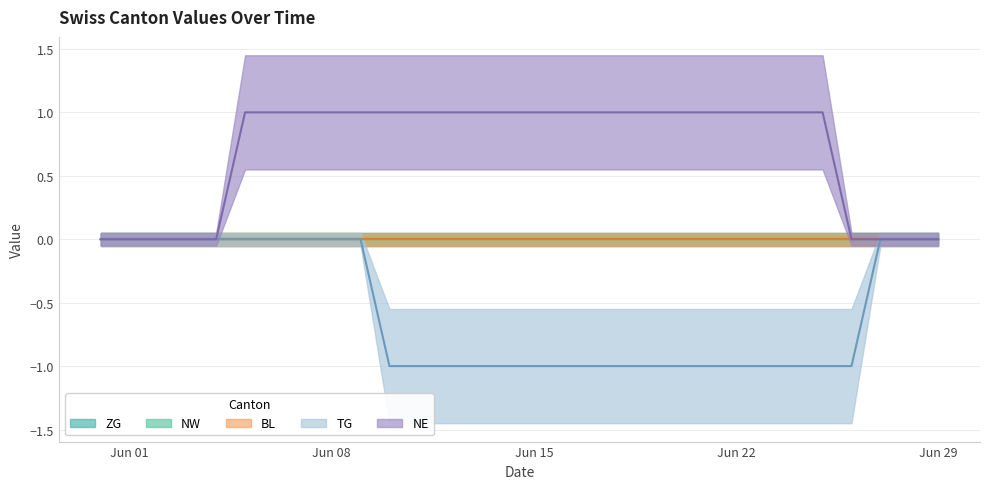

How many lines are shown in the chart?

5